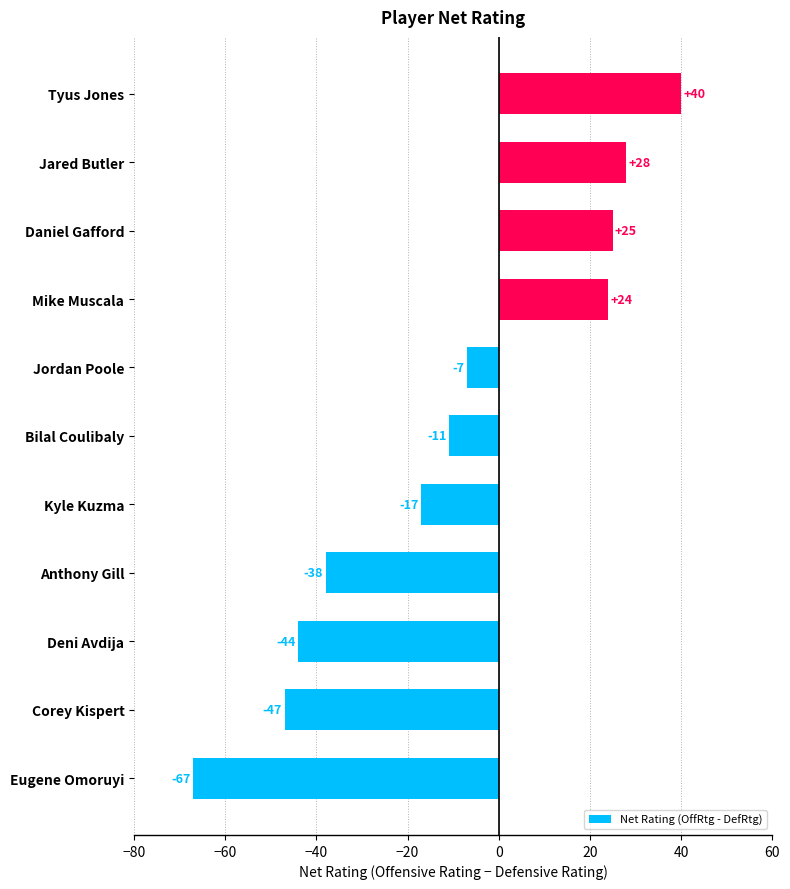

What is the difference between the maximum and second lowest values?

87